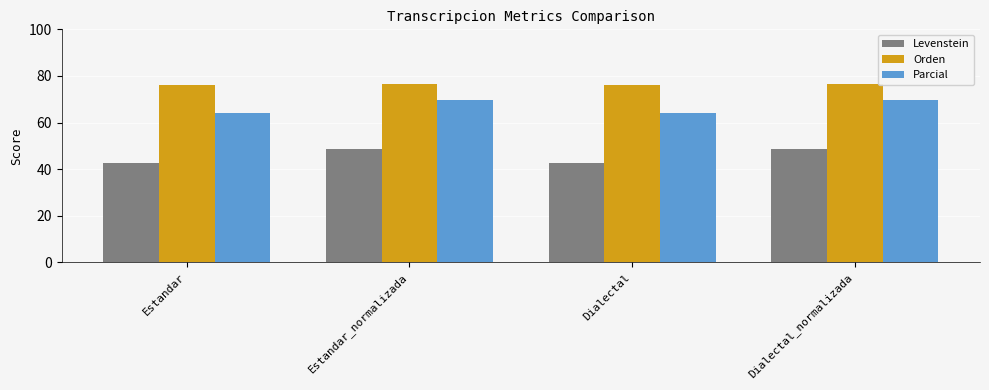

Is the value of Levenstein at Dialectal greater than the value of Parcial at Estandar_normalizada?

No